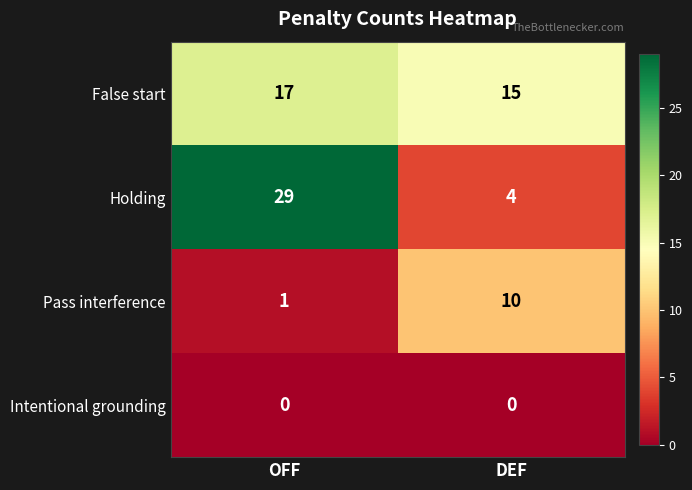

The Holding series shows 29 at OFF. True or false?

True